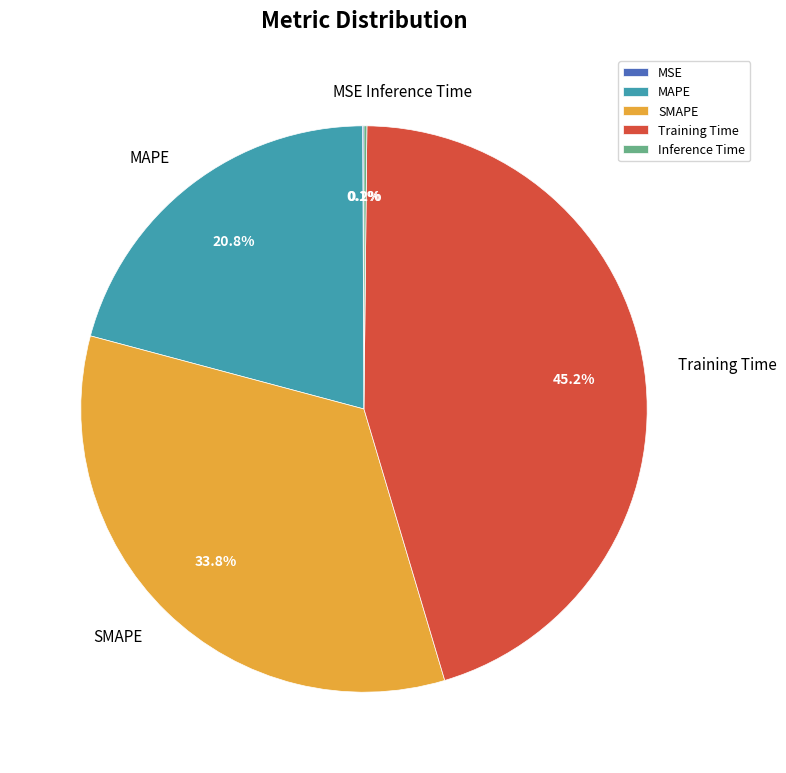

To the nearest percent, what portion does SMAPE represent?

34%